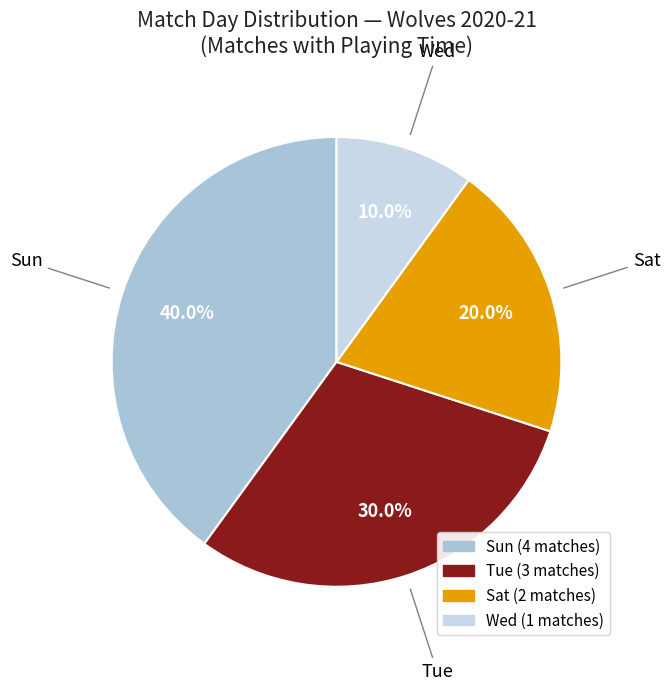

Do Sat and Sun together represent more than half of the pie?

Yes